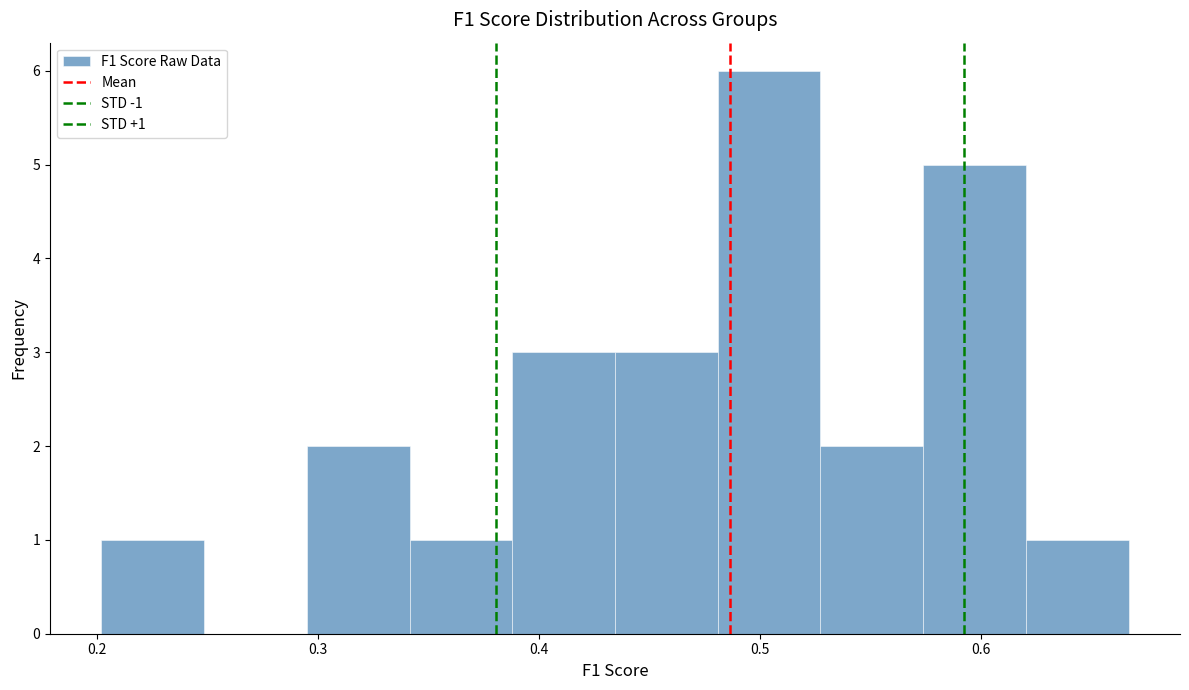

Over which range of the x-axis is the bar tallest?

0.48 to 0.53